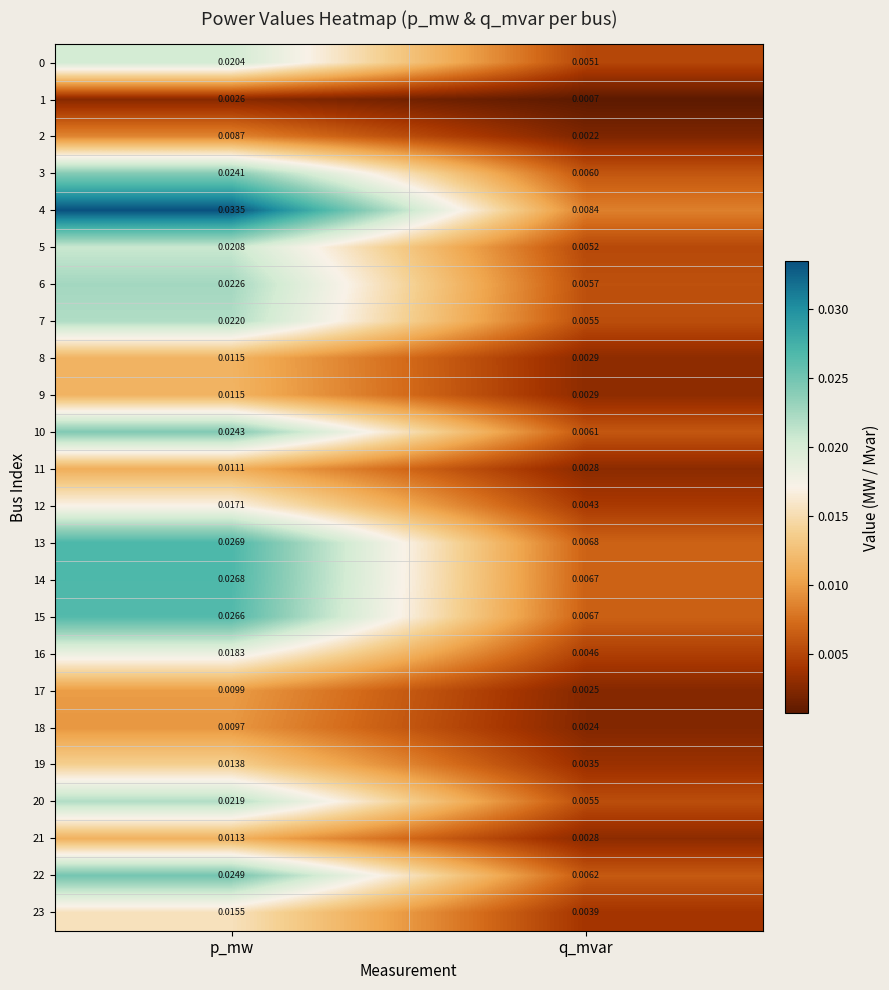

At which category does the chart reach its peak across all series?

p_mw